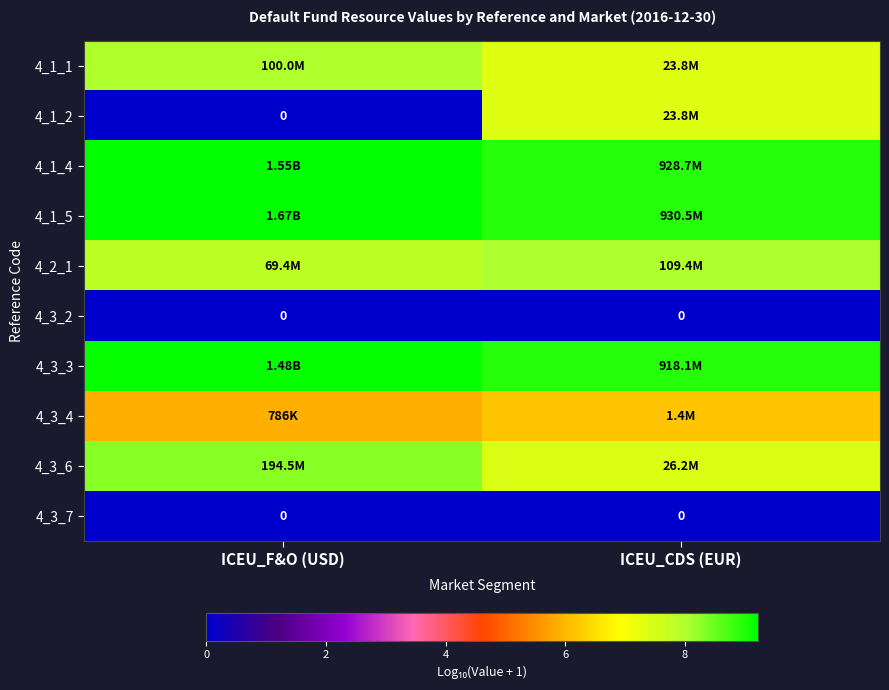

The 4_3_2 series shows 0.0 at ICEU_F&O (USD). True or false?

True